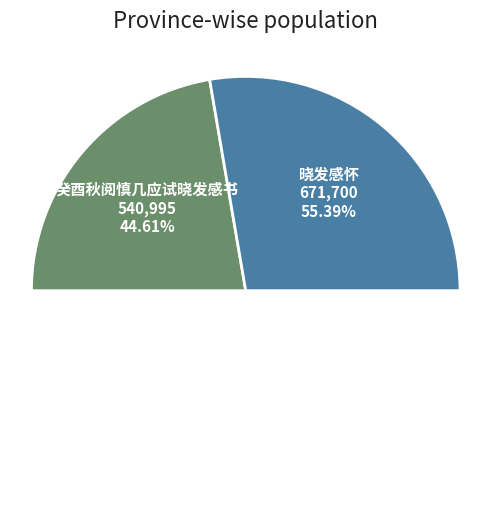

Do 晓发感怀 and 癸酉秋阅慎几应试晓发感书 together represent more than half of the pie?

Yes